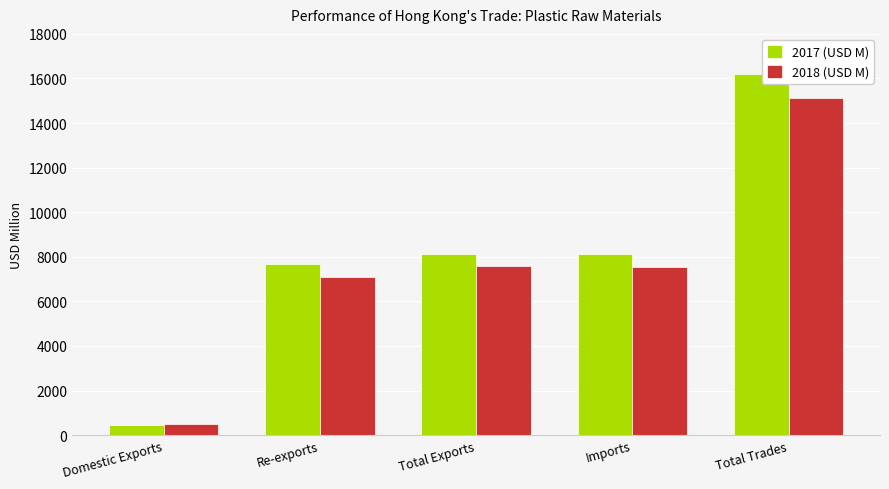

How many values in the 2018 (USD M) series are below 7527?

2